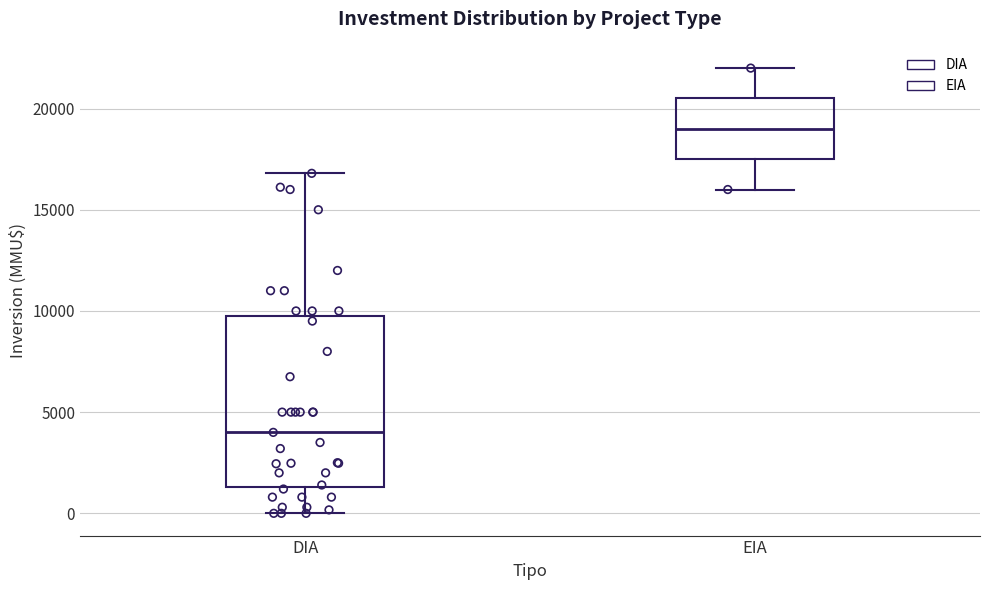

Which box has the lowest median line?

DIA